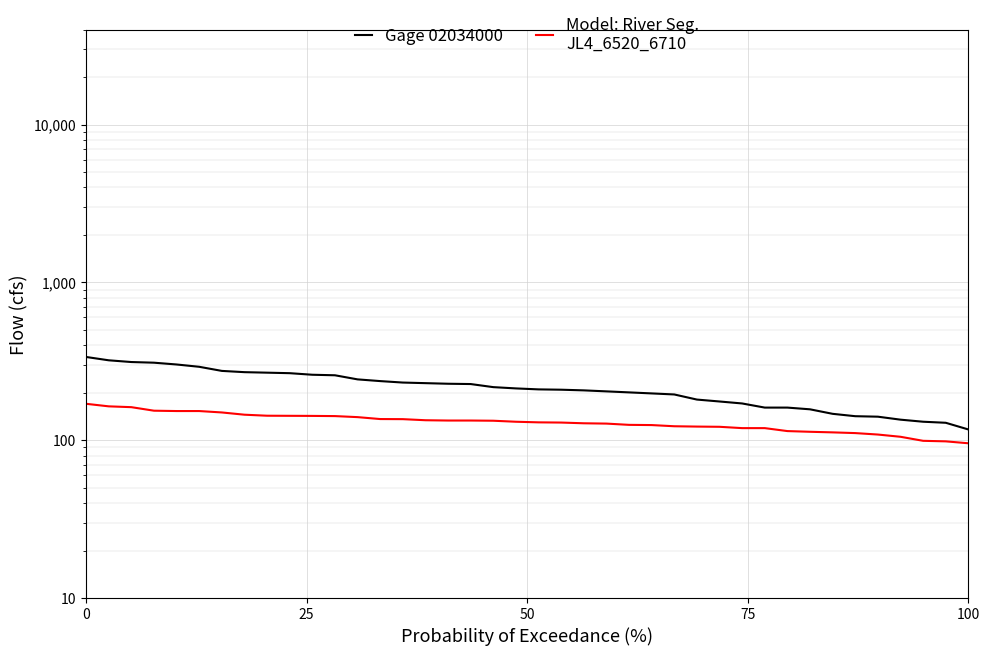

Reading left to right, extract all data points from this chart.

Gage 02034000: 337.0	321.0	313.0	310.0	302.0	292.0	275.0	270.0	268.0	266.0	260.0	258.0	243.0	237.0	232.0	230.0	228.0	227.0	217.0	213.0	210.0	209.0	207.0	204.0	201.0	198.0	195.0	181.0	176.0	171.0	161.0	161.0	157.0	147.0	142.0	141.0	135.0	131.0	129.0	117.0
Model: River Seg.
JL4_6520_6710: 170.2	164.0	162.0	153.9	153.1	153.1	150.0	145.1	143.0	142.8	142.6	142.2	140.1	136.2	136.0	133.9	133.3	133.3	132.9	131.0	129.8	129.4	128.1	127.5	125.1	124.8	122.6	122.0	121.7	119.3	119.3	114.3	113.1	112.1	111.0	108.7	105.2	99.1	98.4	95.7